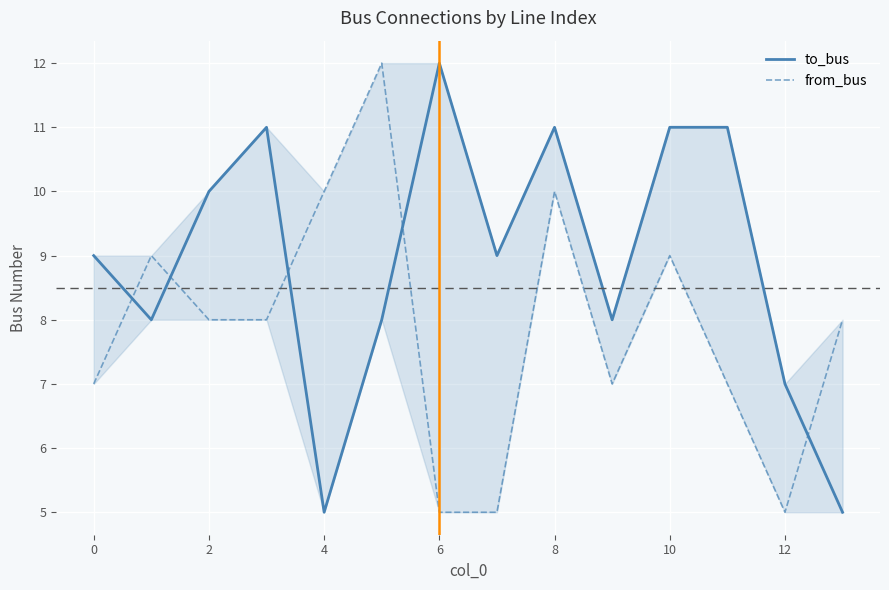

What is the label of the 11th point from the left?

10